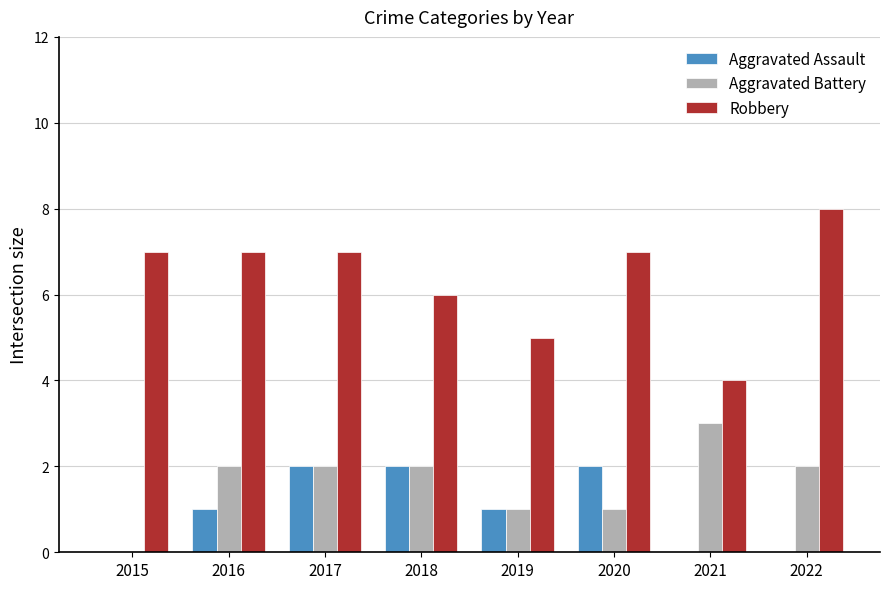

What is the sum of all Robbery values?

51